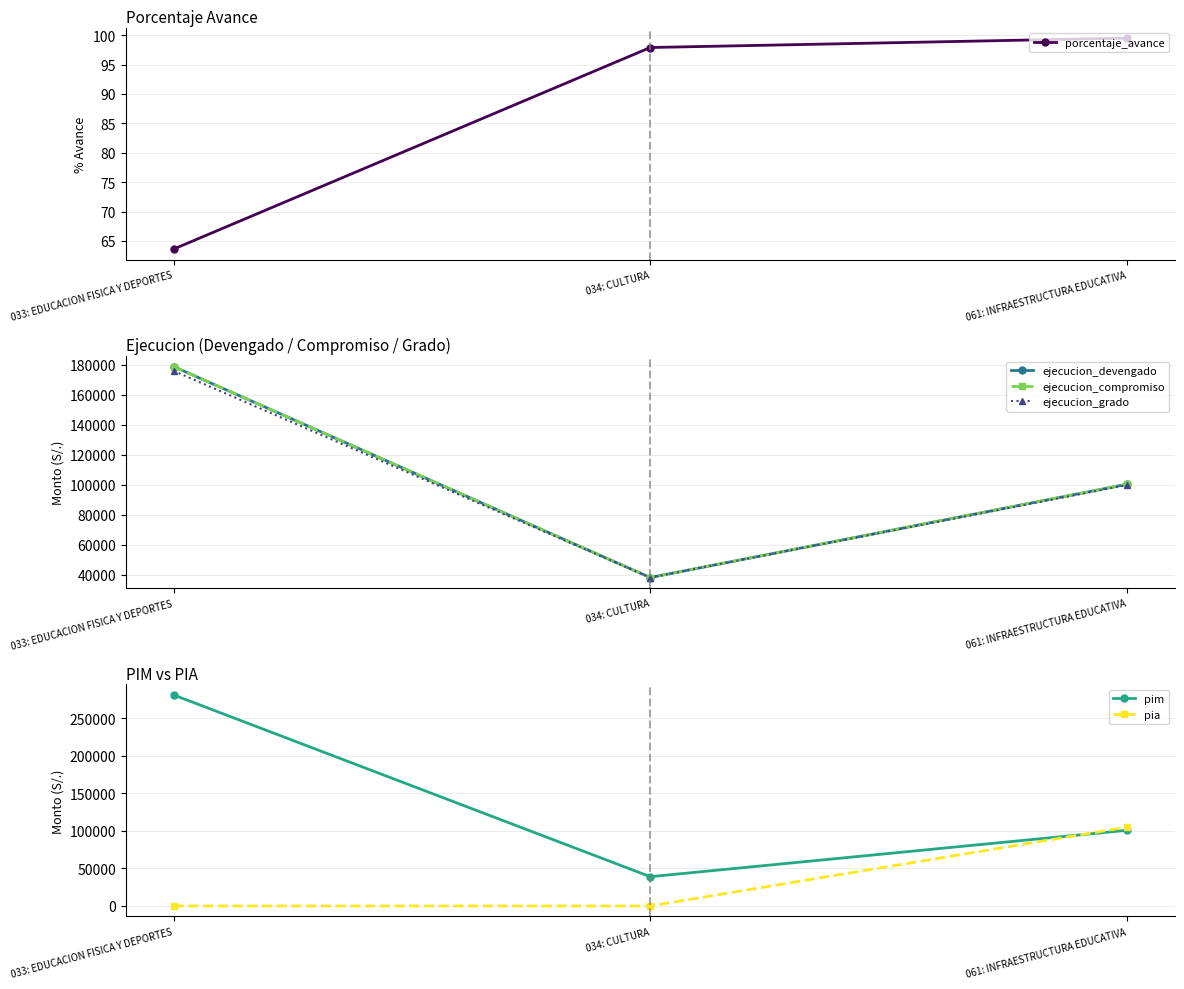

What is the value of the pim point at the 2nd from the left?

38970